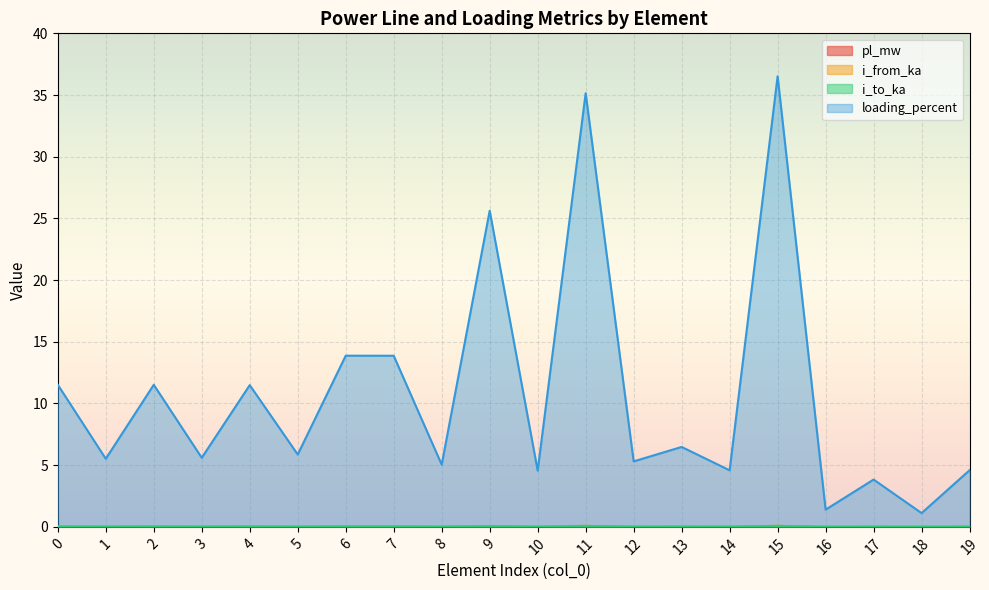

Which series has the largest total across all categories?

loading_percent